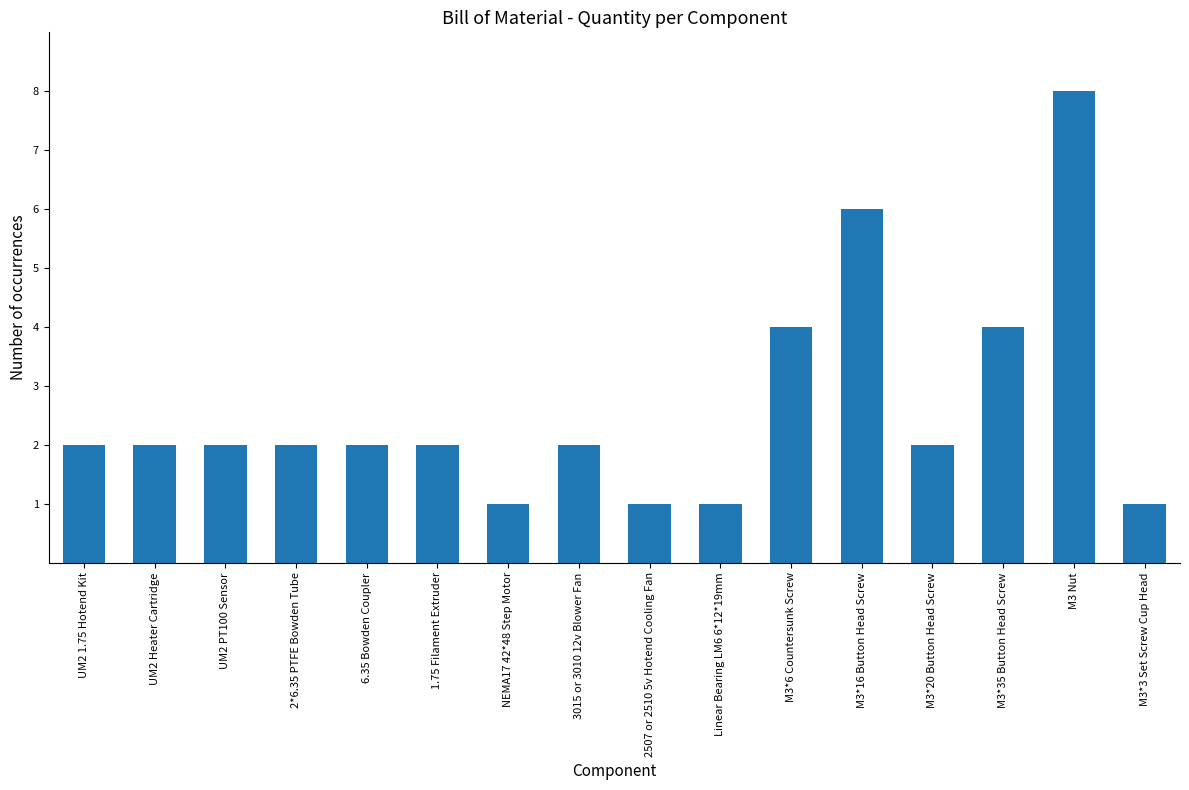

How many distinct data groups are displayed?

1